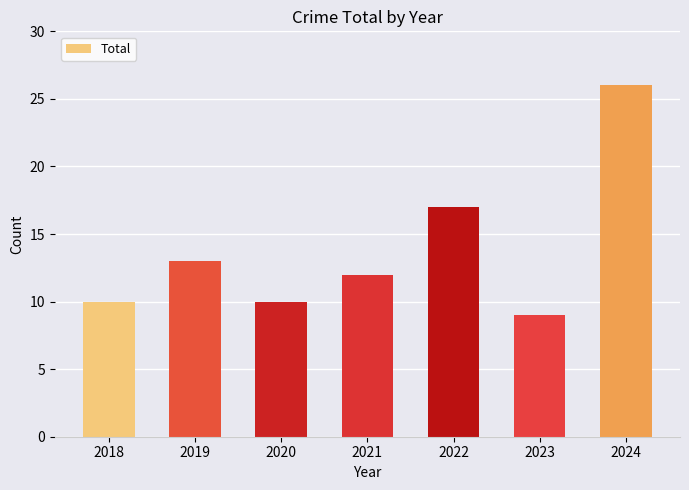

Which has a higher value, 2022 or 2018?

2022